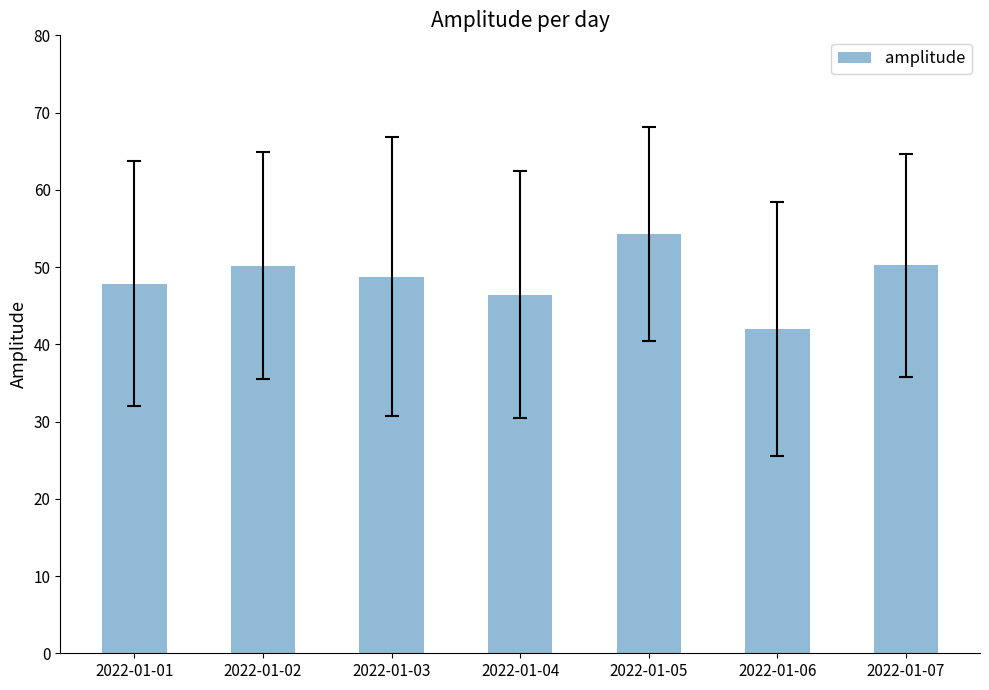

Read the value at 2022-01-03.

48.8